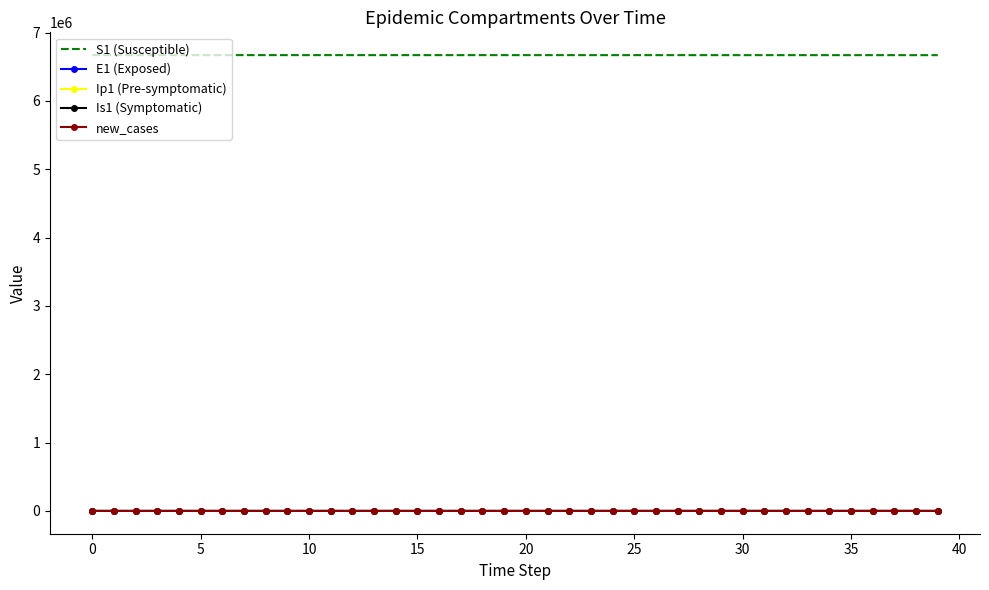

True or false: Is1 (Symptomatic) and S1 (Susceptible) intersect in this chart.

False